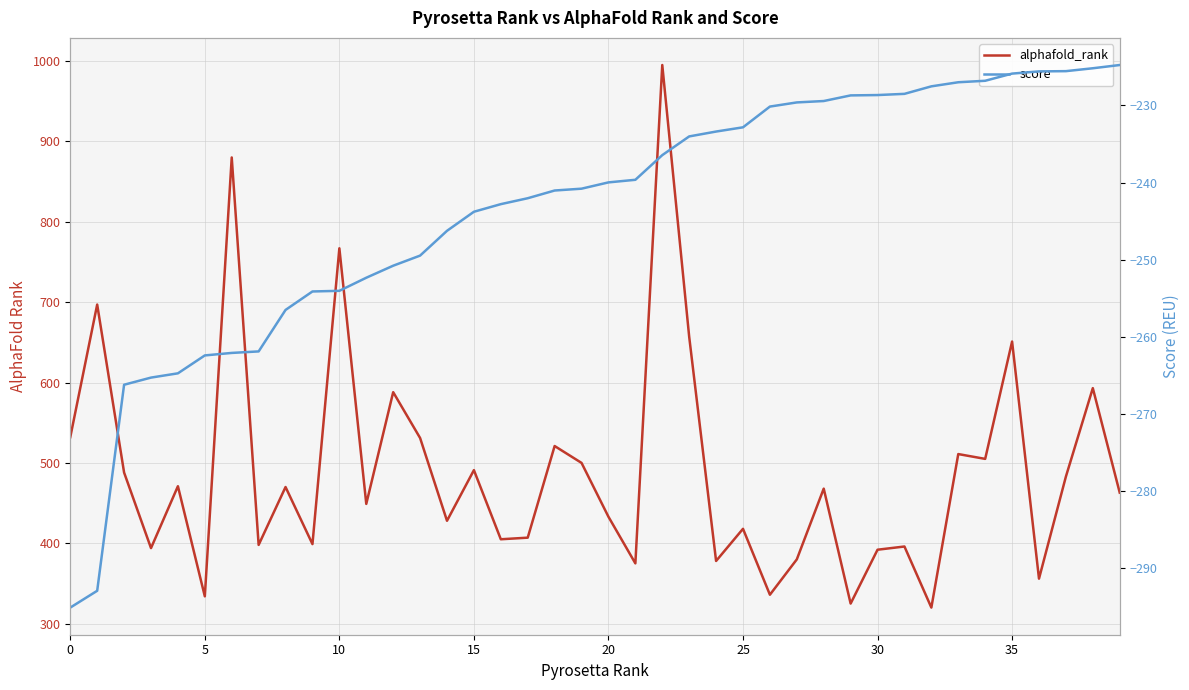

What is the total value across all series at 38?

367.8